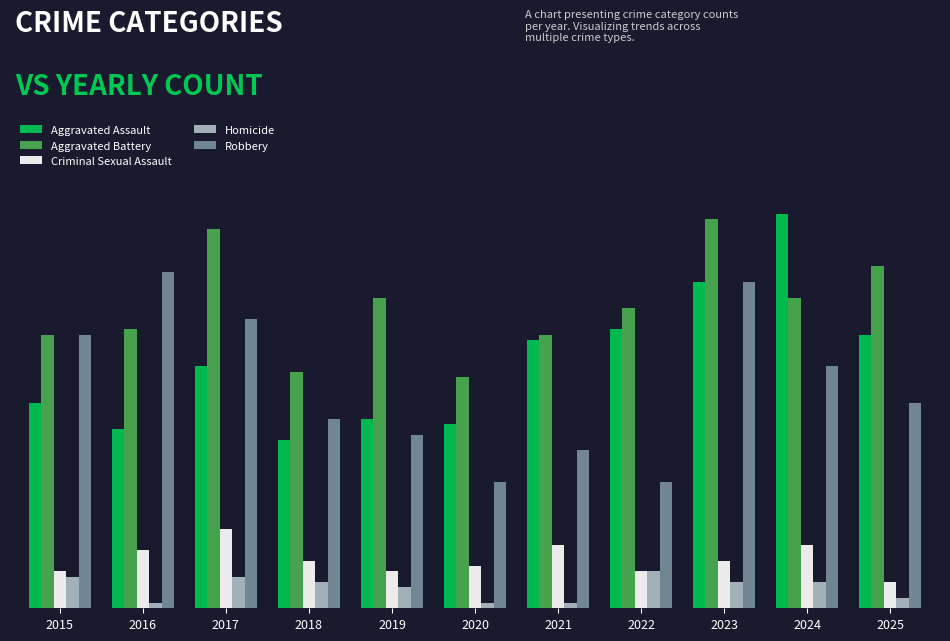

At which label does Criminal Sexual Assault reach its peak?

2017